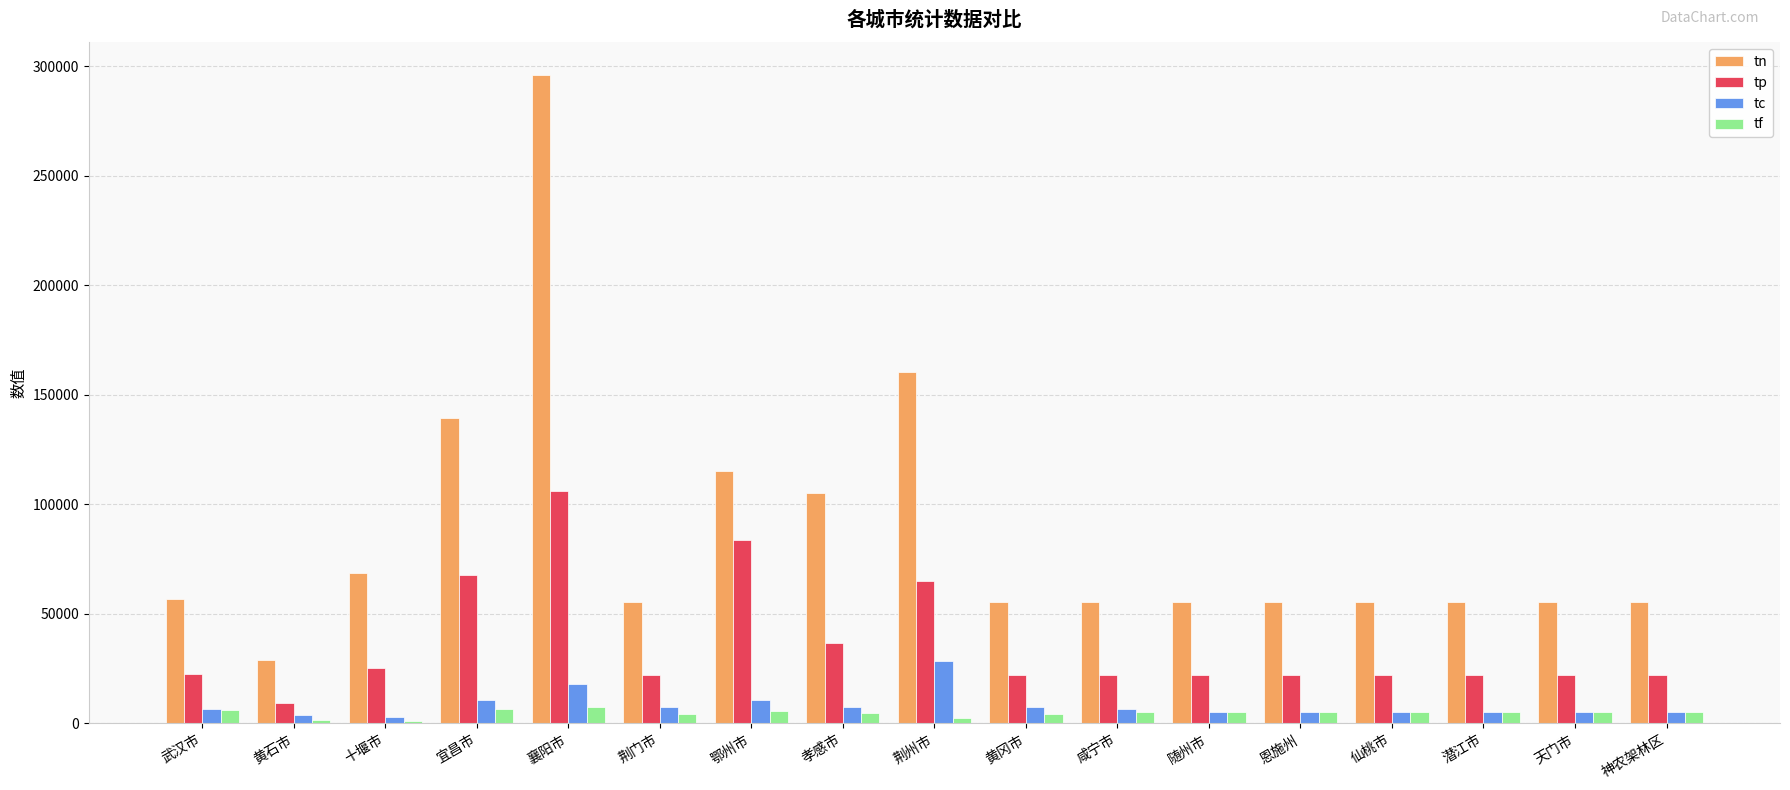

How many data points does each series have?

17